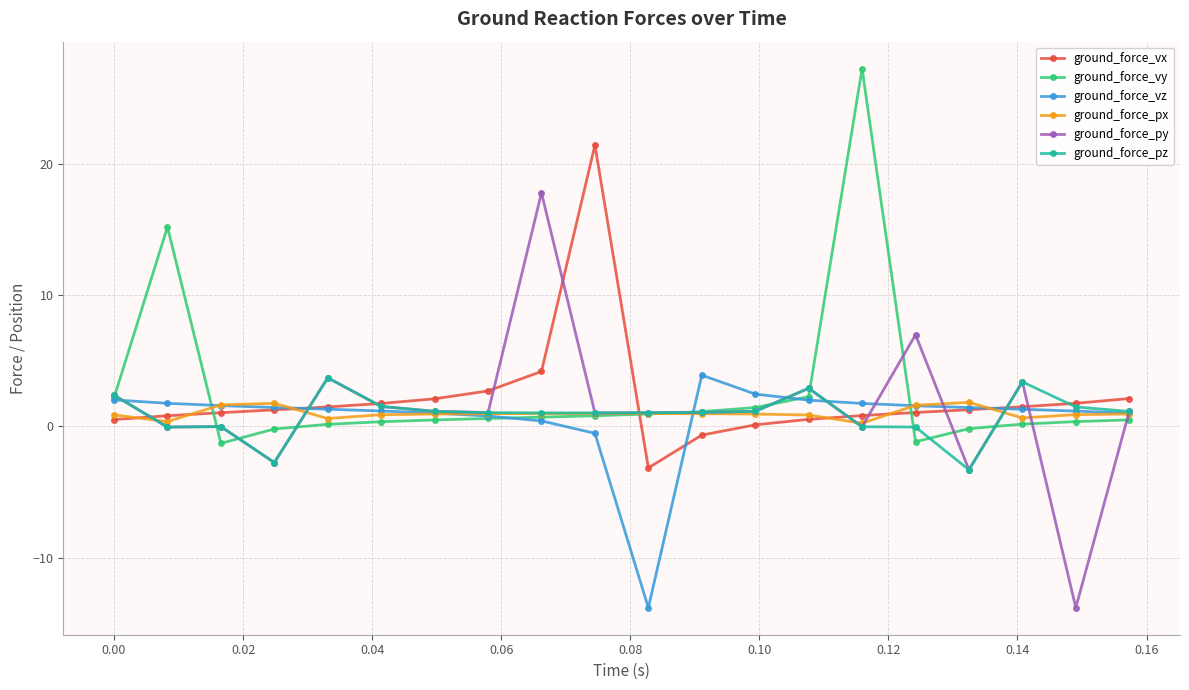

What is the lowest value of the ground_force_vy series?

-1.3